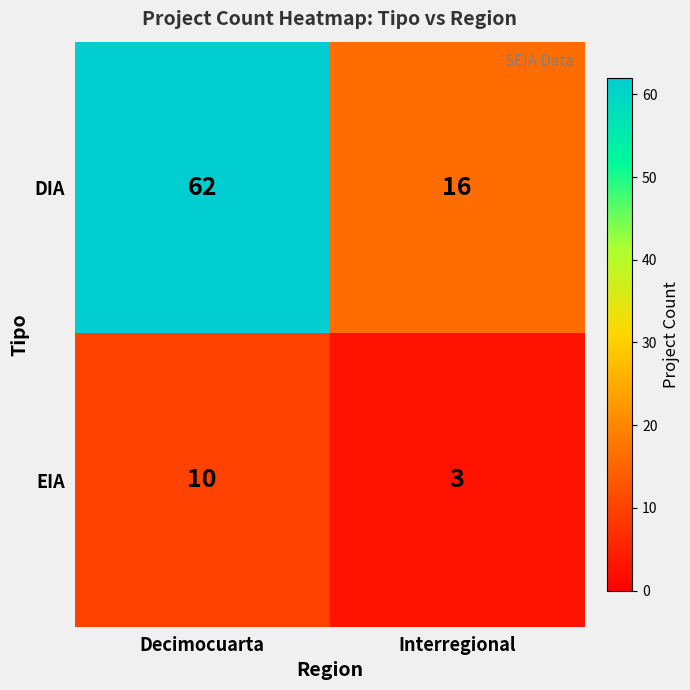

What is the greatest value displayed?

62